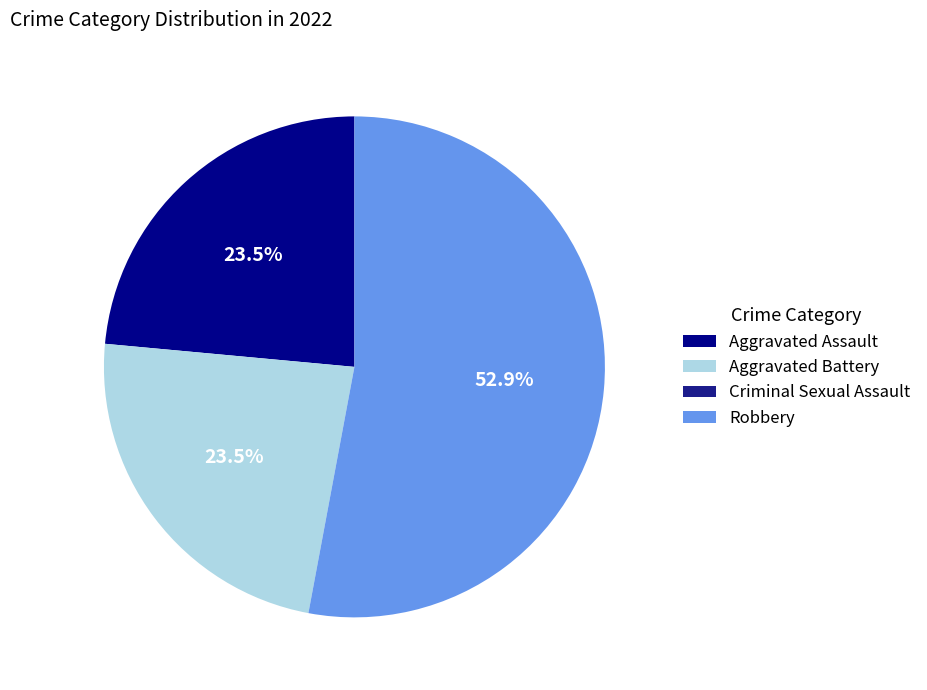

Rank the categories by value from lowest to highest.

Criminal Sexual Assault, Aggravated Assault, Aggravated Battery, Robbery